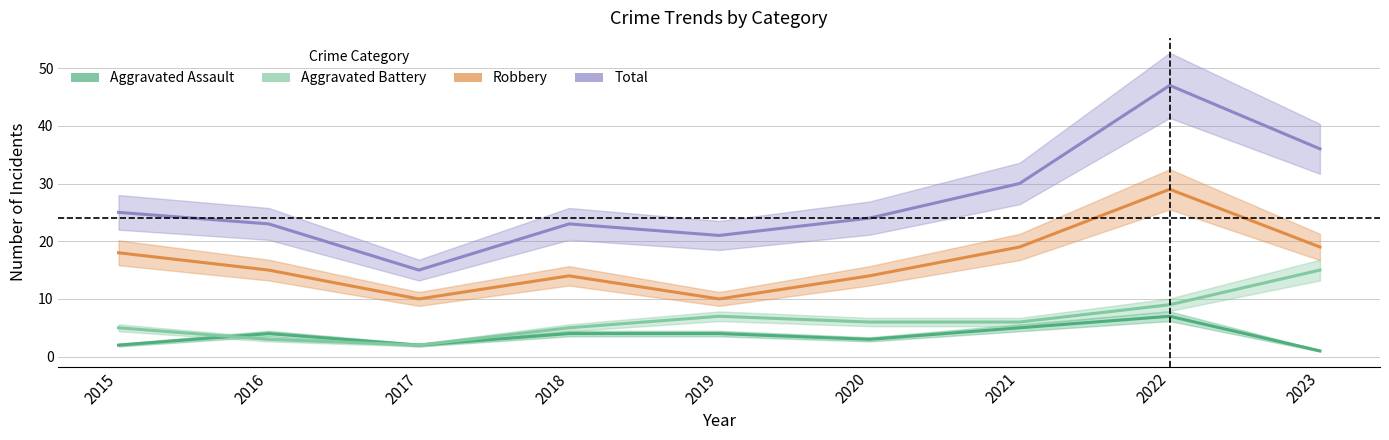

What is the difference between the Aggravated Battery values at 2023 and 2020?

9